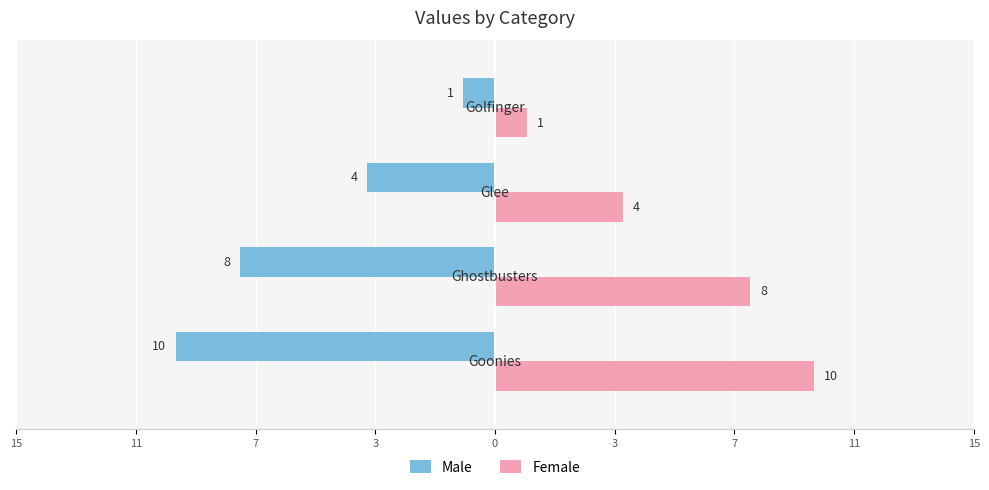

What are all the series names shown in the legend?

Male, Female